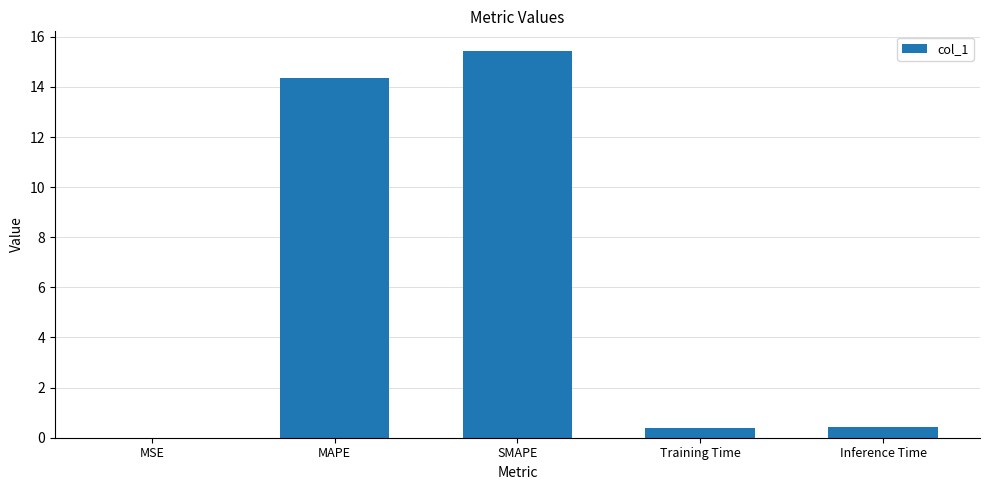

How many series are shown in this chart?

1